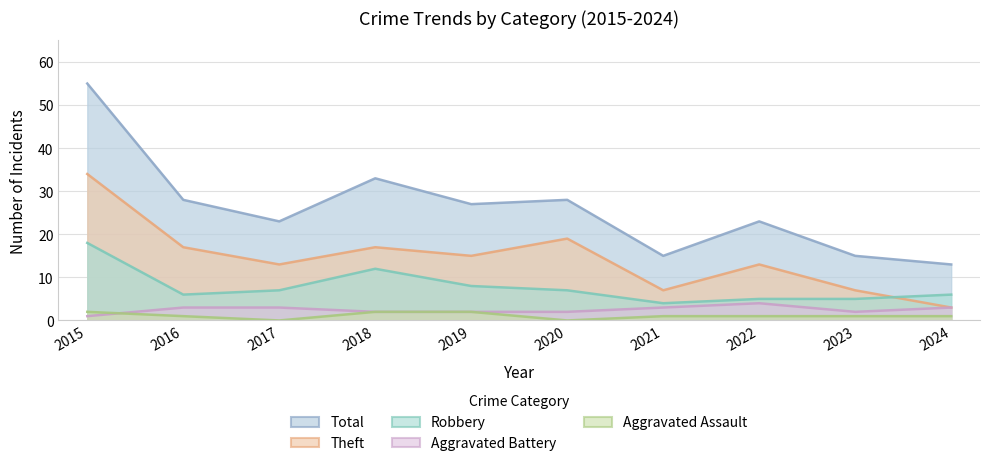

At which category does the chart reach its minimum across all series?

2017